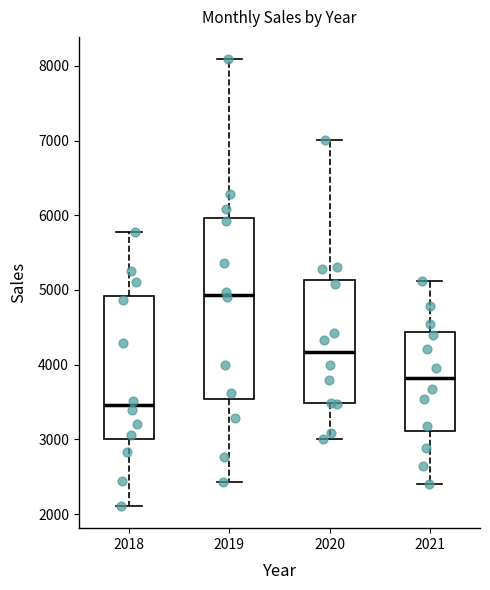

Reading left to right, read every box against the y-axis: the position of its median line, the range the box covers, and the ends of its whiskers. The values are not printed on the chart, so give them approximately, as read against the axis.

2018: median 3500, box 3000 to 4900, whiskers 2100 to 5800
2019: median 4900, box 3500 to 6000, whiskers 2400 to 8100
2020: median 4200, box 3500 to 5100, whiskers 3000 to 7000
2021: median 3800, box 3100 to 4400, whiskers 2400 to 5100